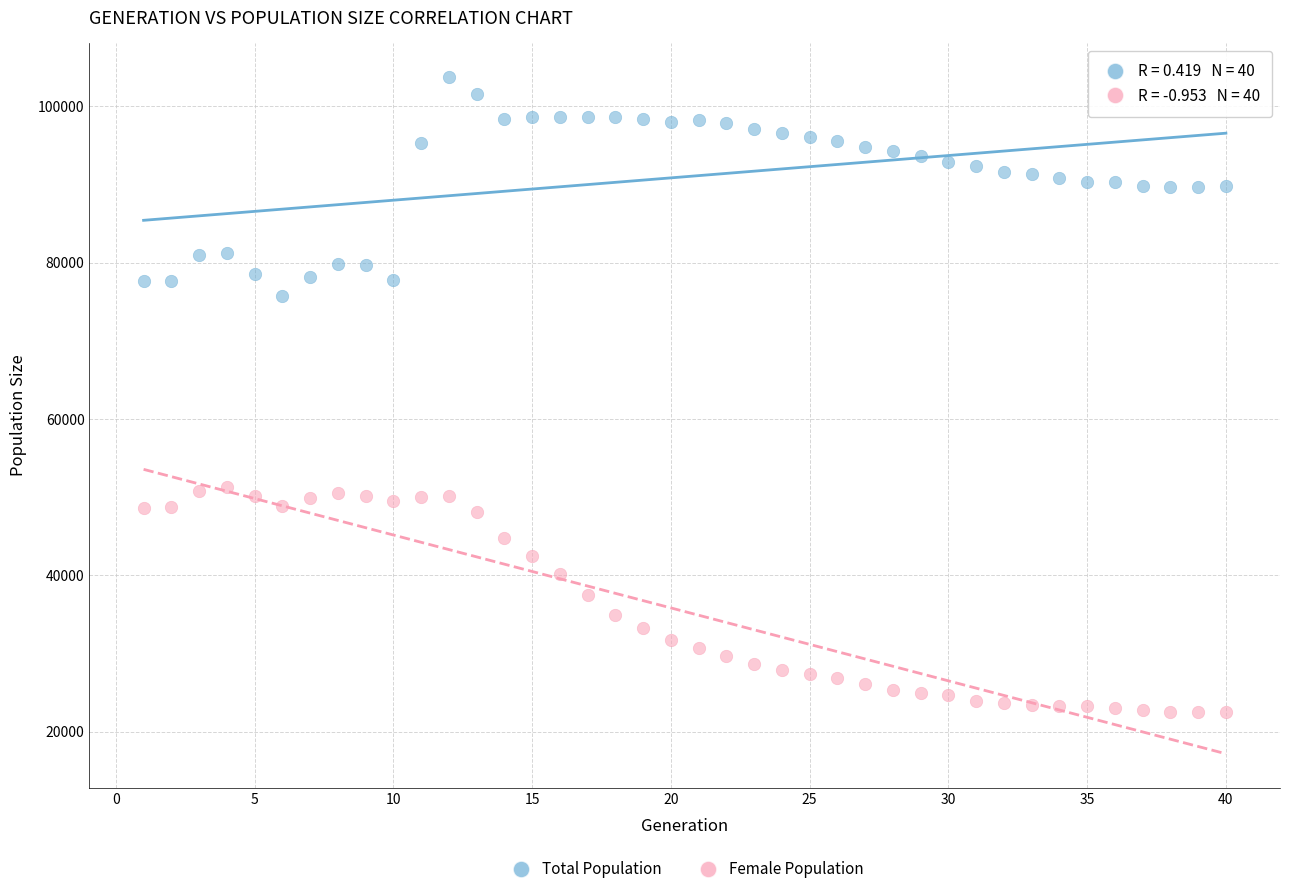

Across all data points, what is the range of Y values (max minus min)?

81255